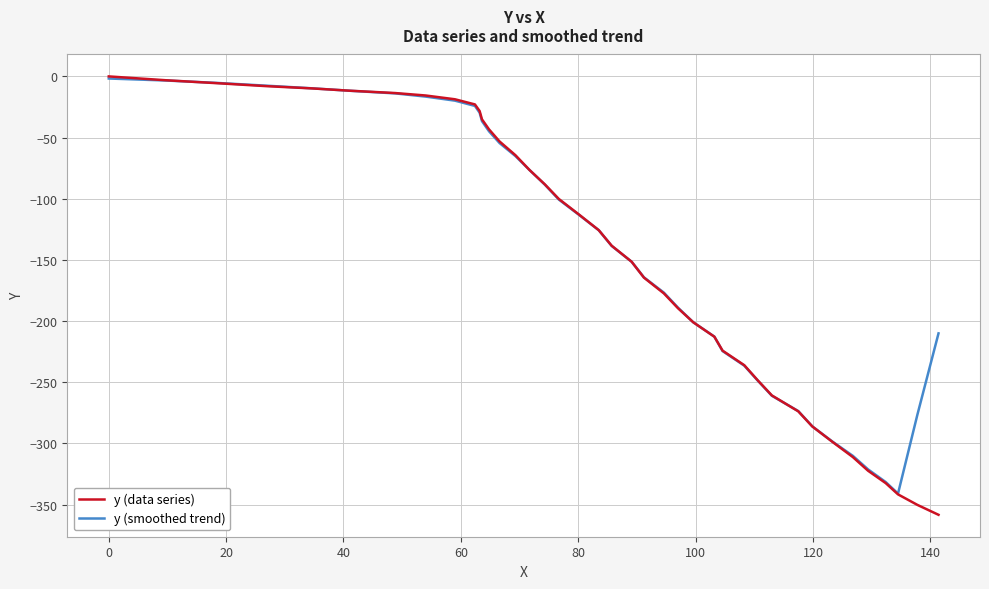

What is the minimum value shown in the chart?

-358.4